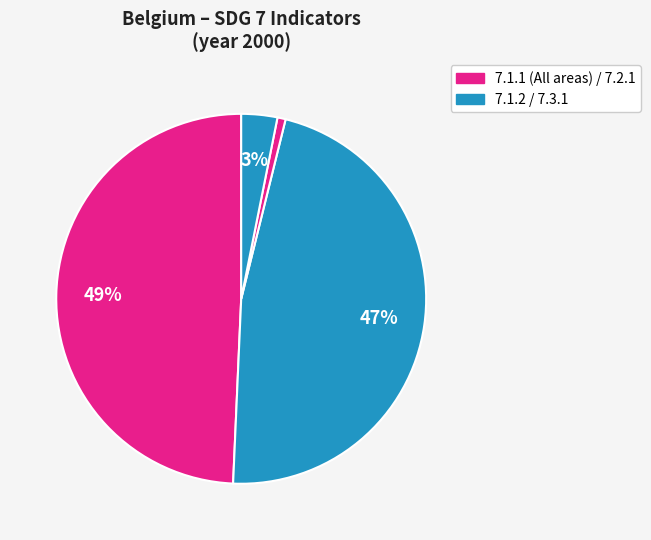

How many slices are in this pie chart?

4